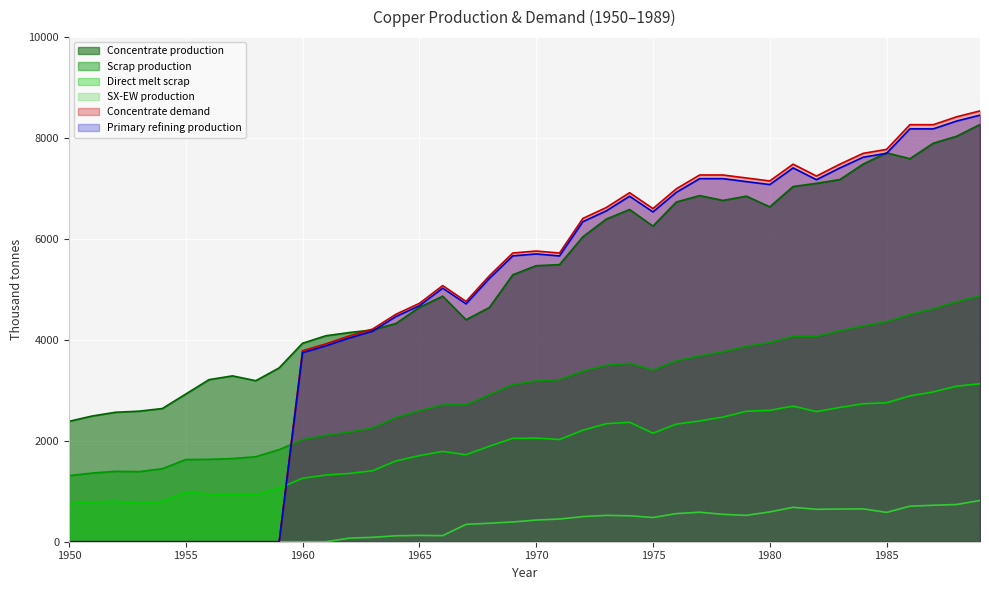

What are all the series names shown in the legend?

Concentrate production, Scrap production, Direct melt scrap, SX-EW production, Concentrate demand, Primary refining production